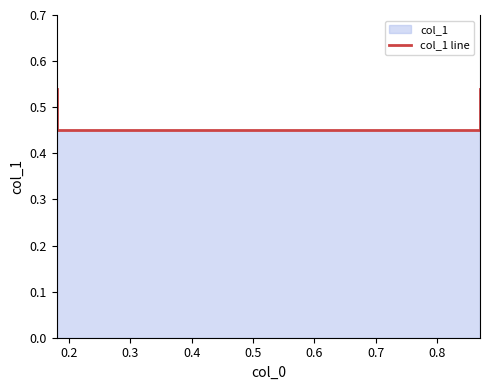

How many values are between 0 and 1?

4